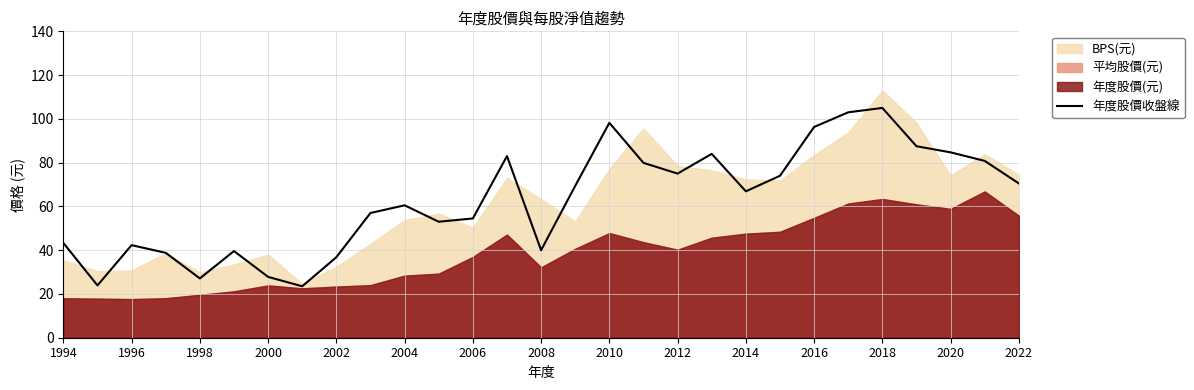

How many lines are shown in the chart?

1